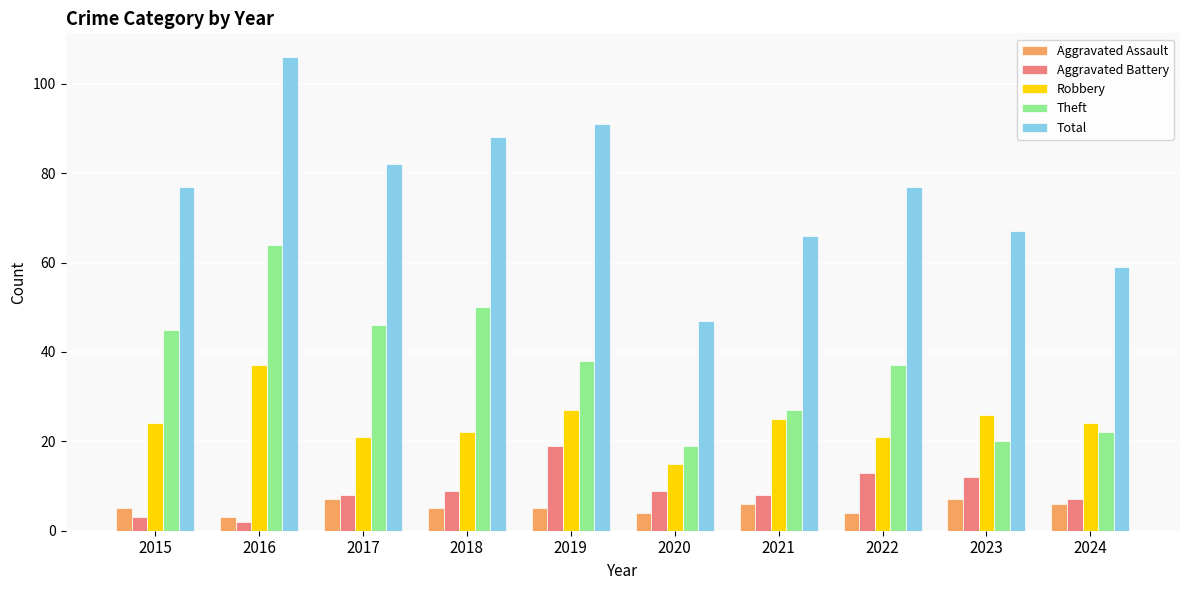

Which series has the widest spread of values?

Total